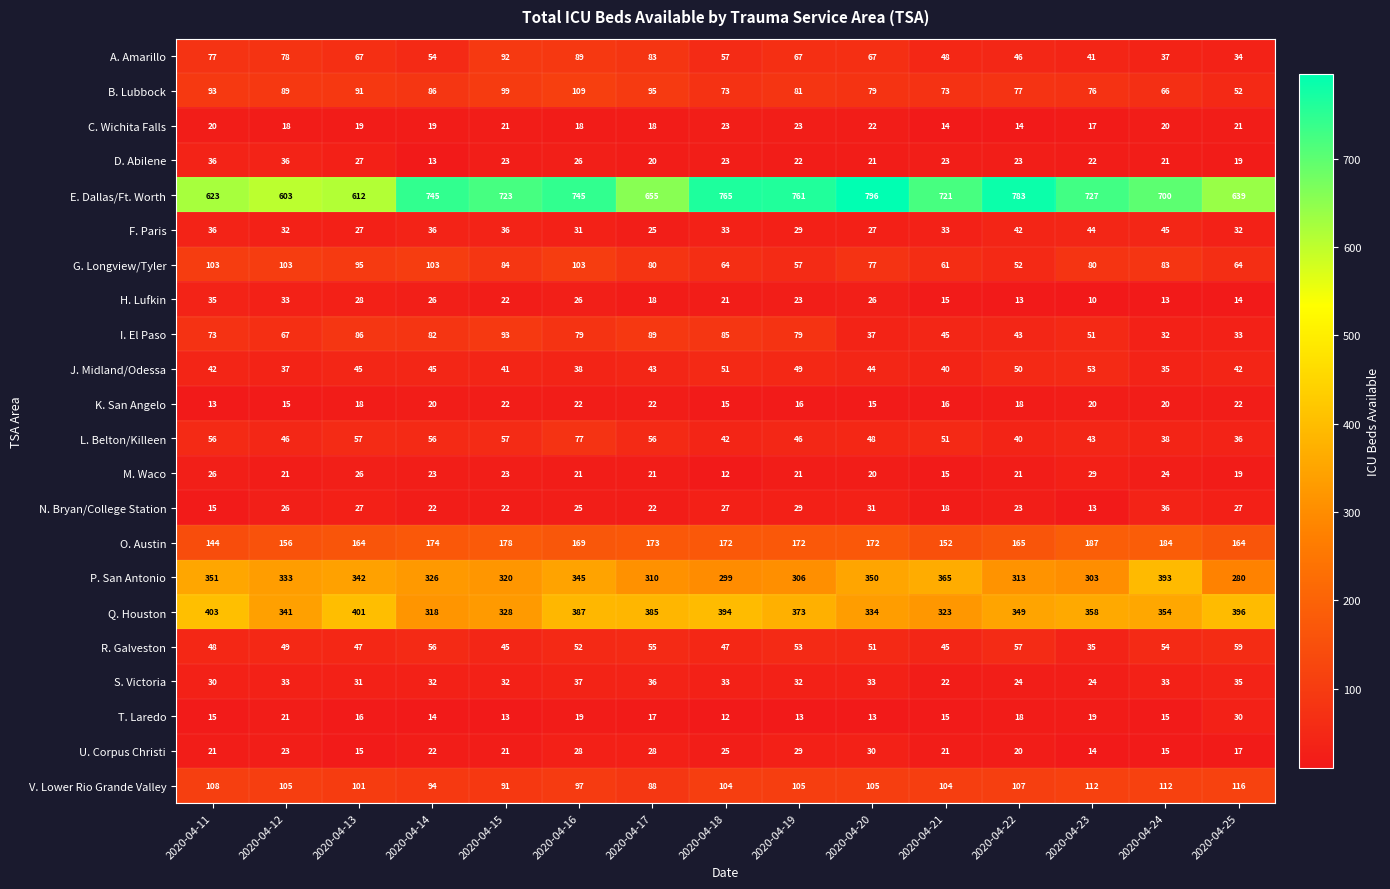

At which label does F. Paris first exceed 33?

2020-04-11